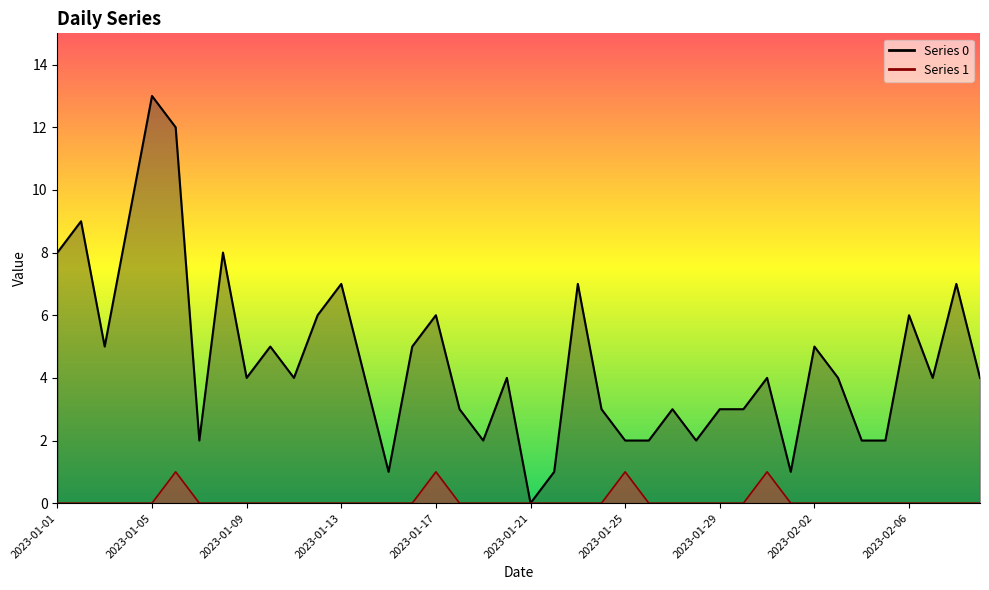

Reading left to right, what are all the values shown in this chart?

Series 0: 8	9	5	9	13	12	2	8	4	5	4	6	7	4	1	5	6	3	2	4	0	1	7	3	2	2	3	2	3	3	4	1	5	4	2	2	6	4	7	4
Series 1: 0	0	0	0	0	1	0	0	0	0	0	0	0	0	0	0	1	0	0	0	0	0	0	0	1	0	0	0	0	0	1	0	0	0	0	0	0	0	0	0